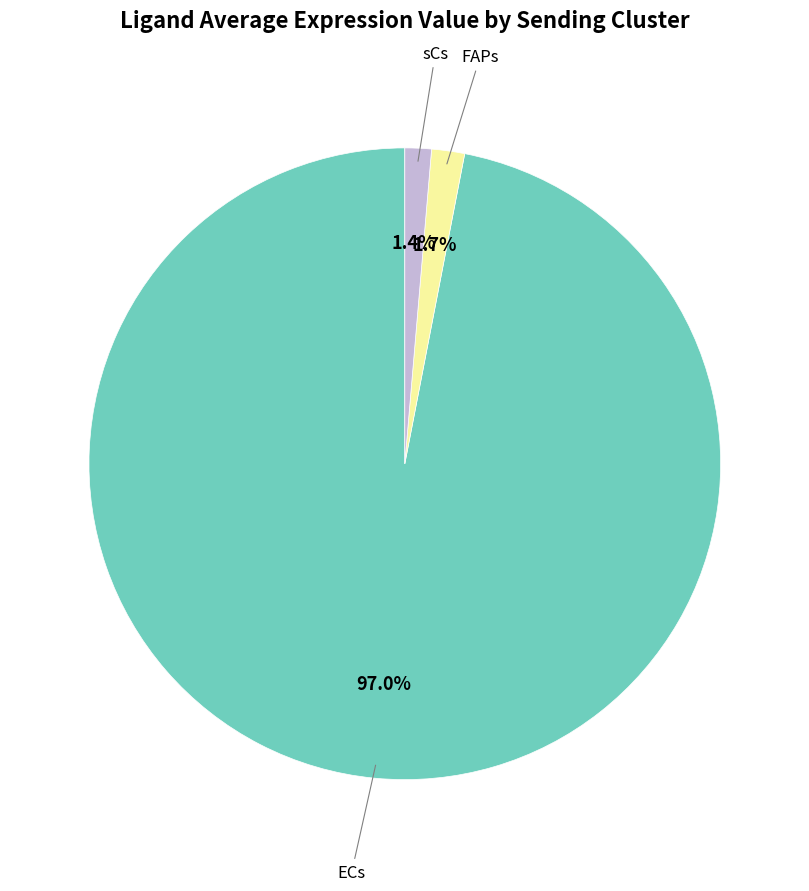

Is there a majority slice in this chart?

Yes